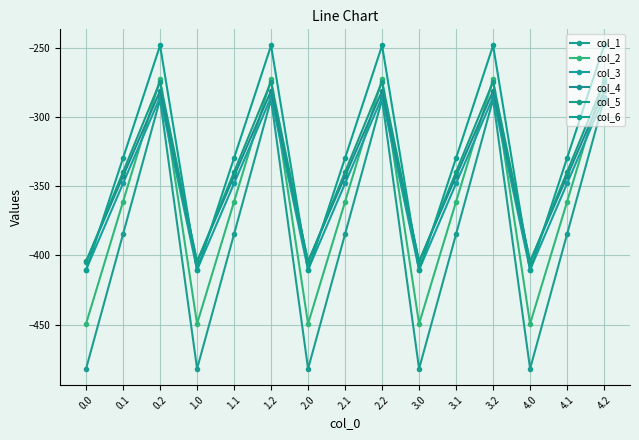

Which series has the largest total across all categories?

col_6